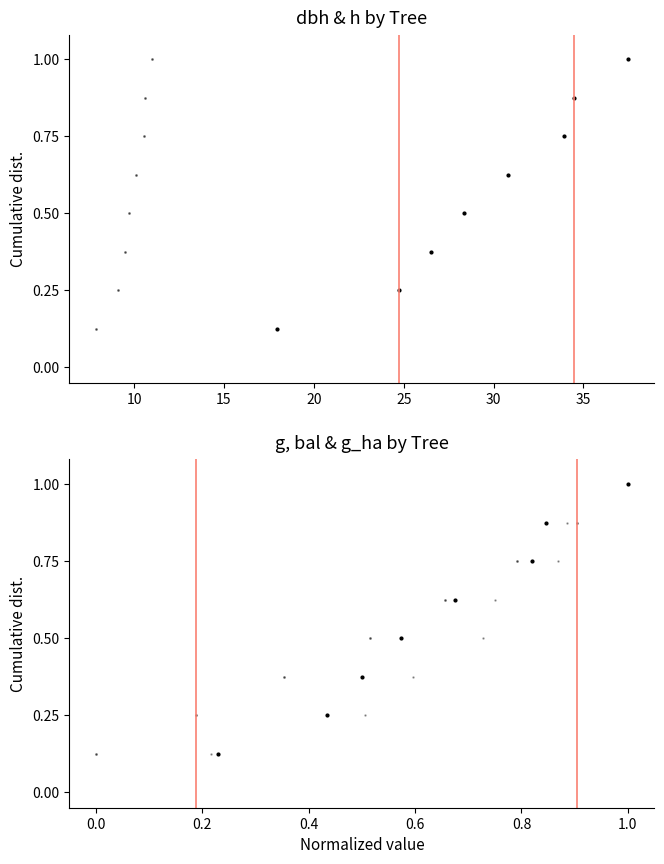

What is the sum of all dbh values?

4.5